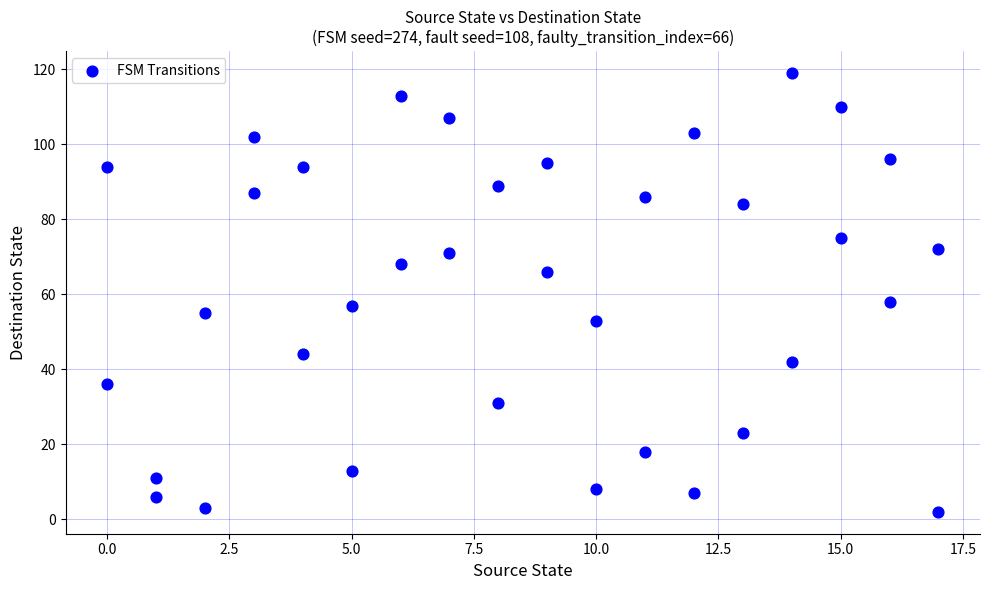

What is the range of X values (max minus min)?

17